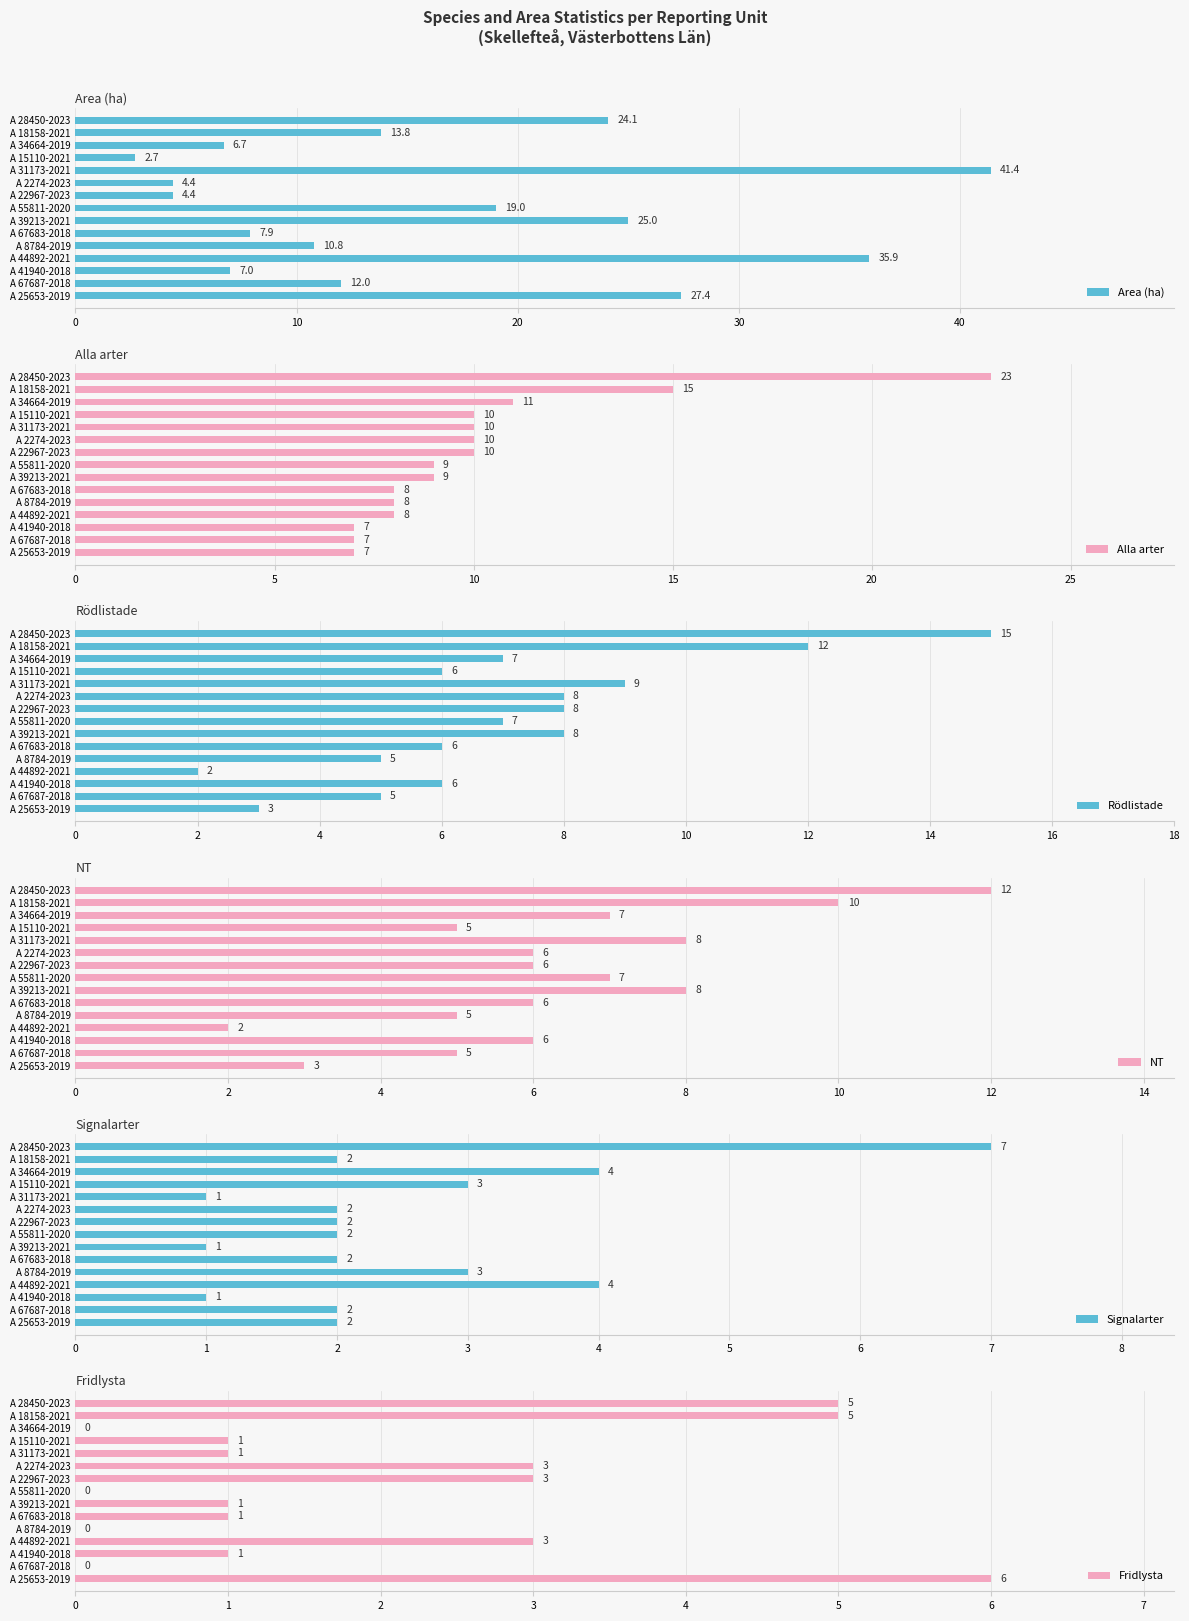

The value of Signalarter at A 44892-2021 is 4. True or false?

True